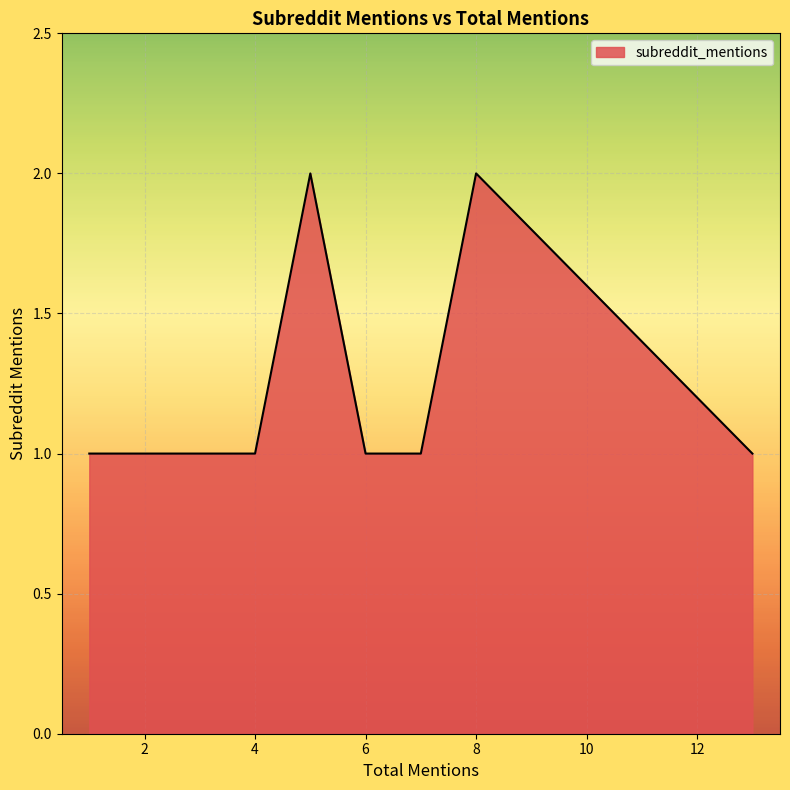

Count the number of data series in this chart.

1